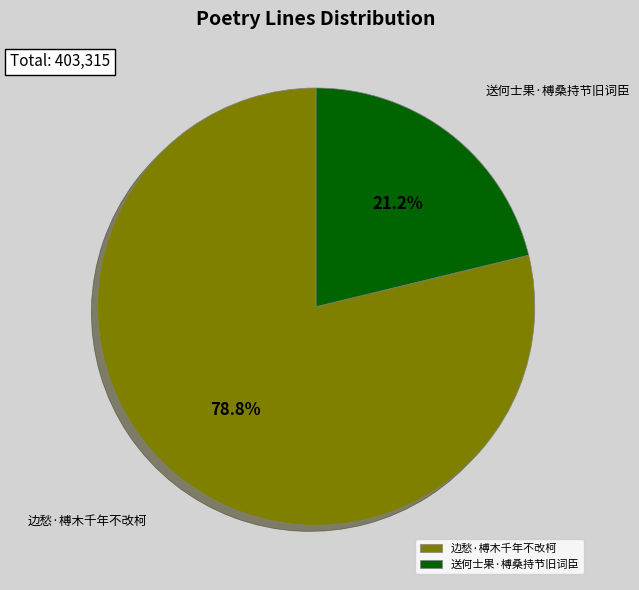

Does 送何士果·榑桑持节旧词臣 represent more than half of the total?

No